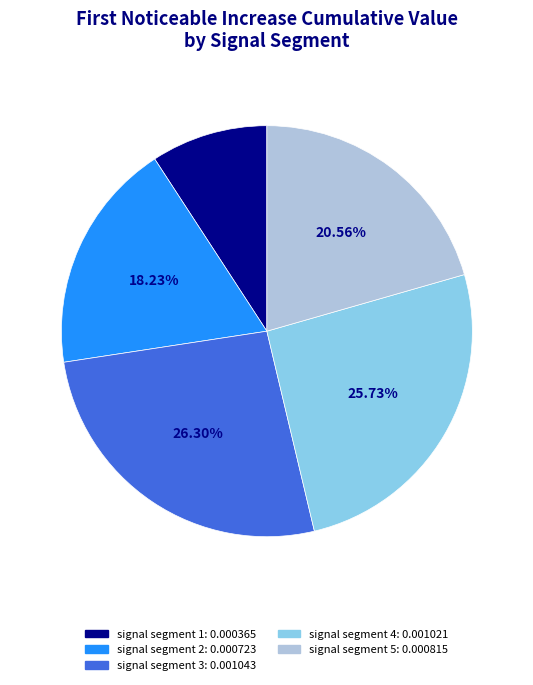

To the nearest percent, what percentage of the pie is signal segment 2?

18%